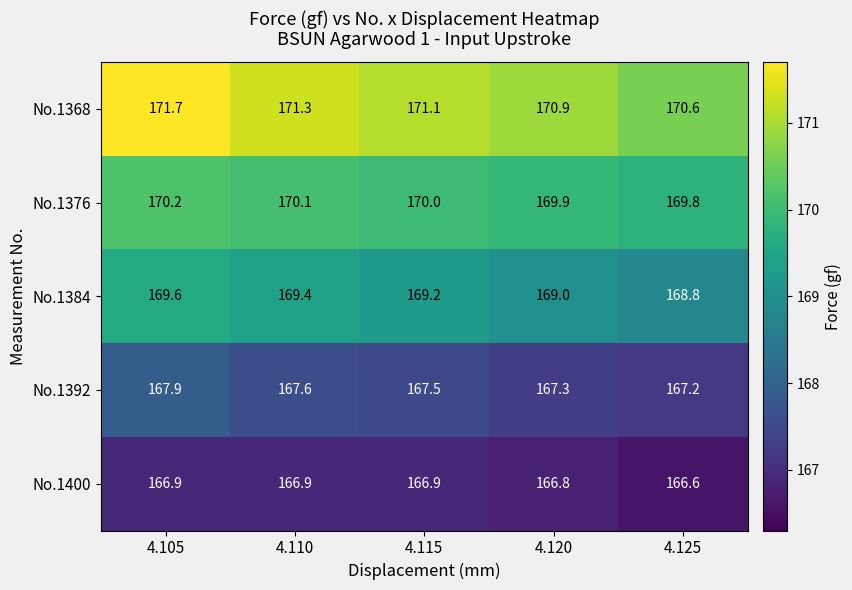

The No.1376 series shows 170.2 at 4.105. True or false?

True